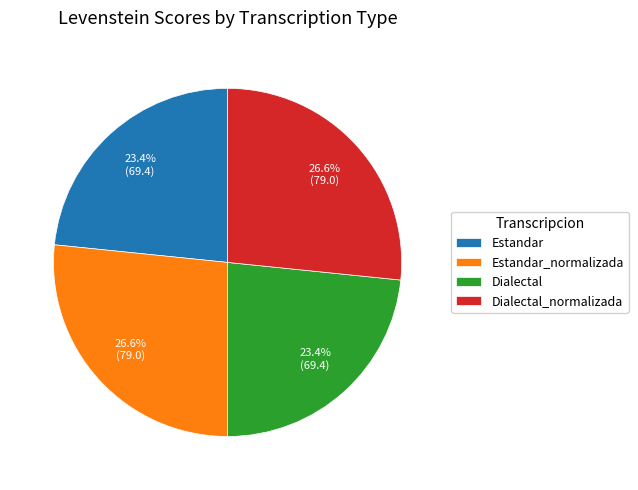

How many segments does this pie chart have?

4